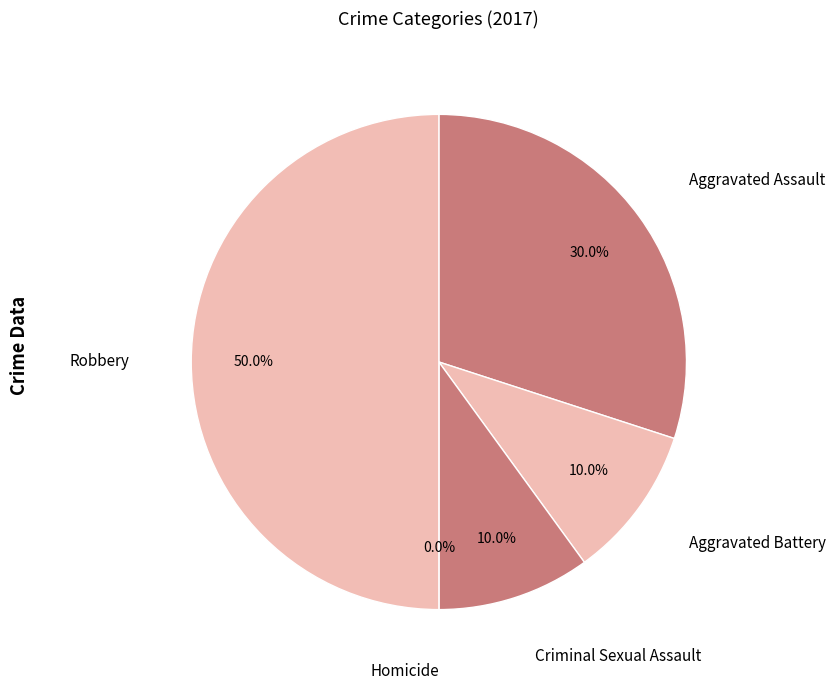

To the nearest percent, what percentage of the pie is Robbery?

50%